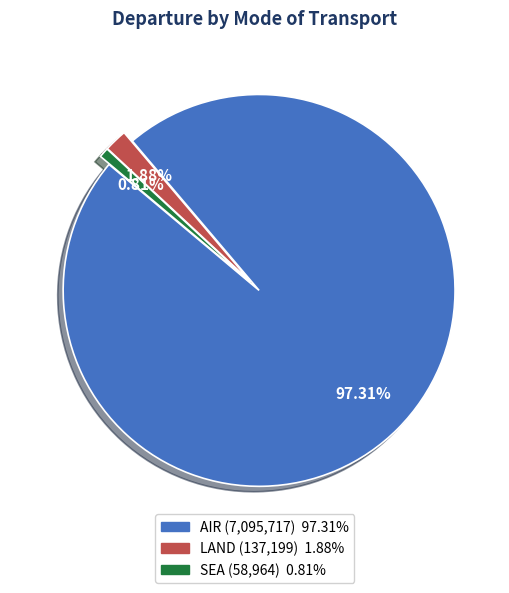

To the nearest percent, what percentage of the pie is SEA?

1%